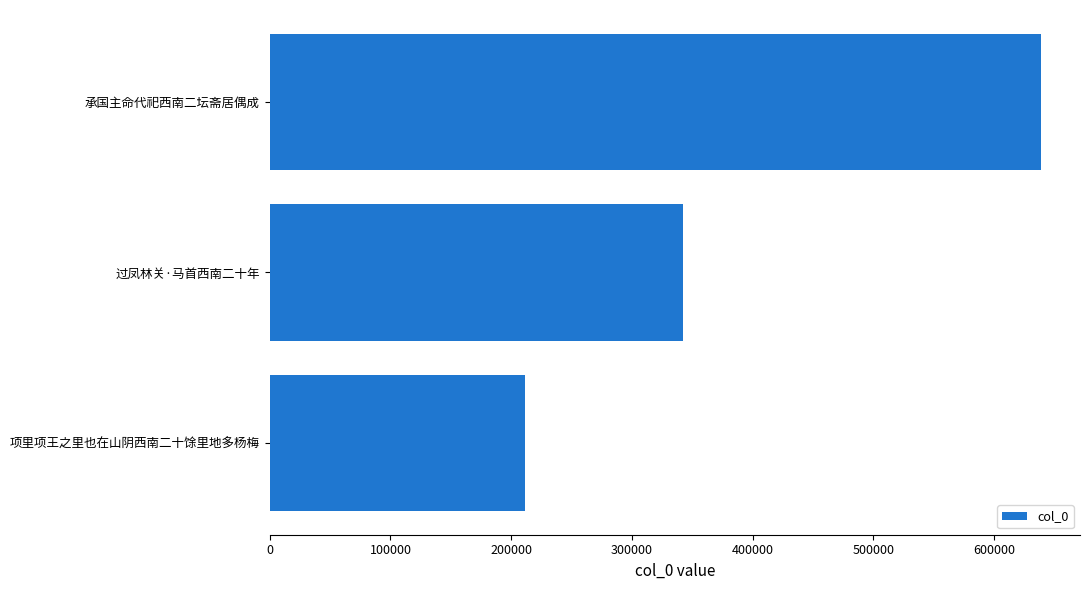

What is the greatest value displayed?

639139